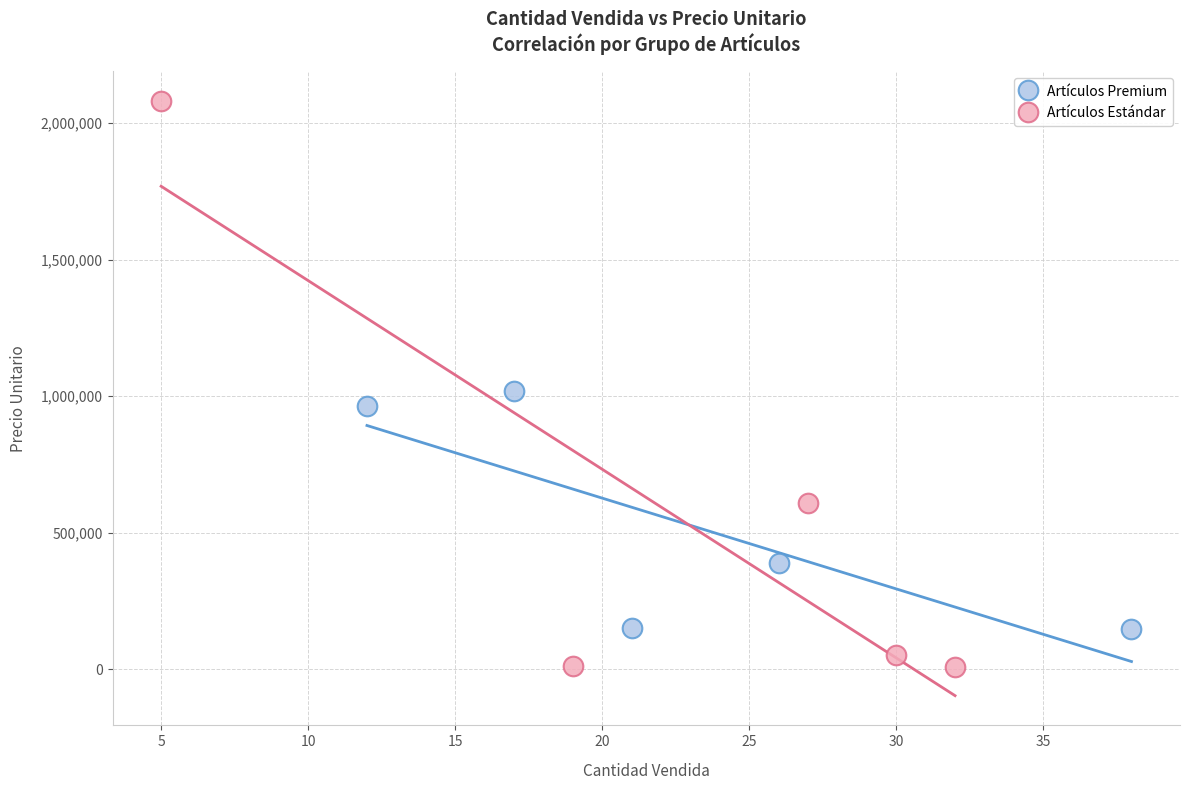

Which series contains the highest Y value?

Artículos Estándar